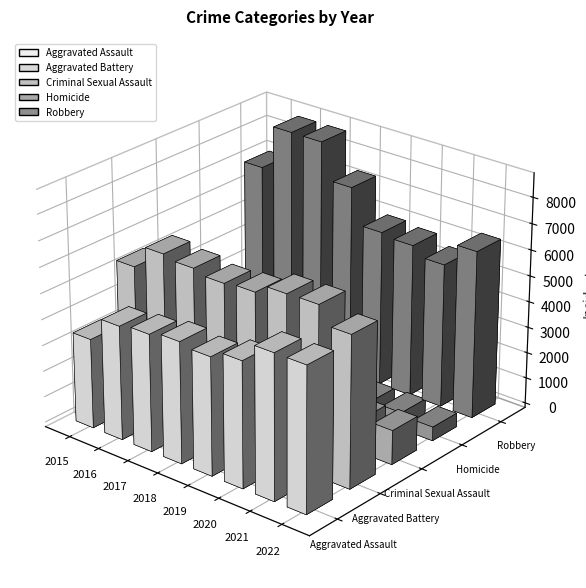

Reading left to right, transcribe all the data shown in this chart.

Aggravated Assault: 3456	4395	4518	4675	4545	4837	5571	5566
Aggravated Battery: 5434	6328	6191	6028	6113	6468	6492	5819
Criminal Sexual Assault: 1316	1443	1508	1516	1462	1135	1281	1318
Homicide: 395	576	542	455	400	613	636	534
Robbery: 7010	8741	8735	7346	5993	5885	5544	6451